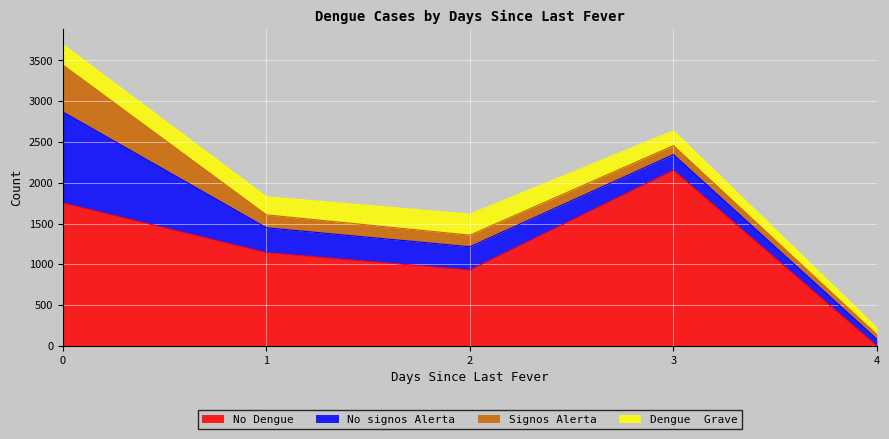

How many categories are shown in the chart?

5